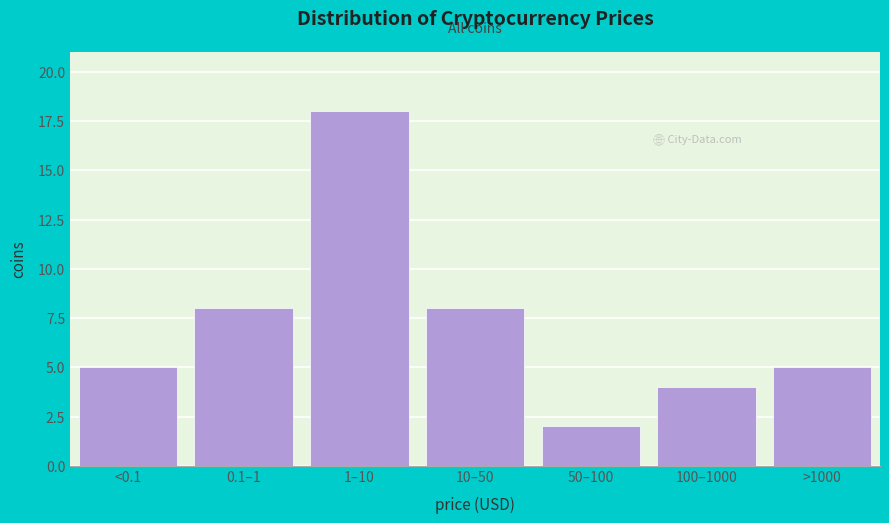

Reading right to left, list all the values displayed in this chart.

>1000=5	100–1000=4	50–100=2	10–50=8	1–10=18	0.1–1=8	<0.1=5